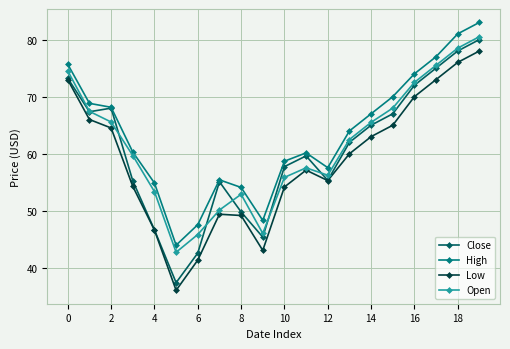

True or false: High has more than 1 interior local peaks.

True